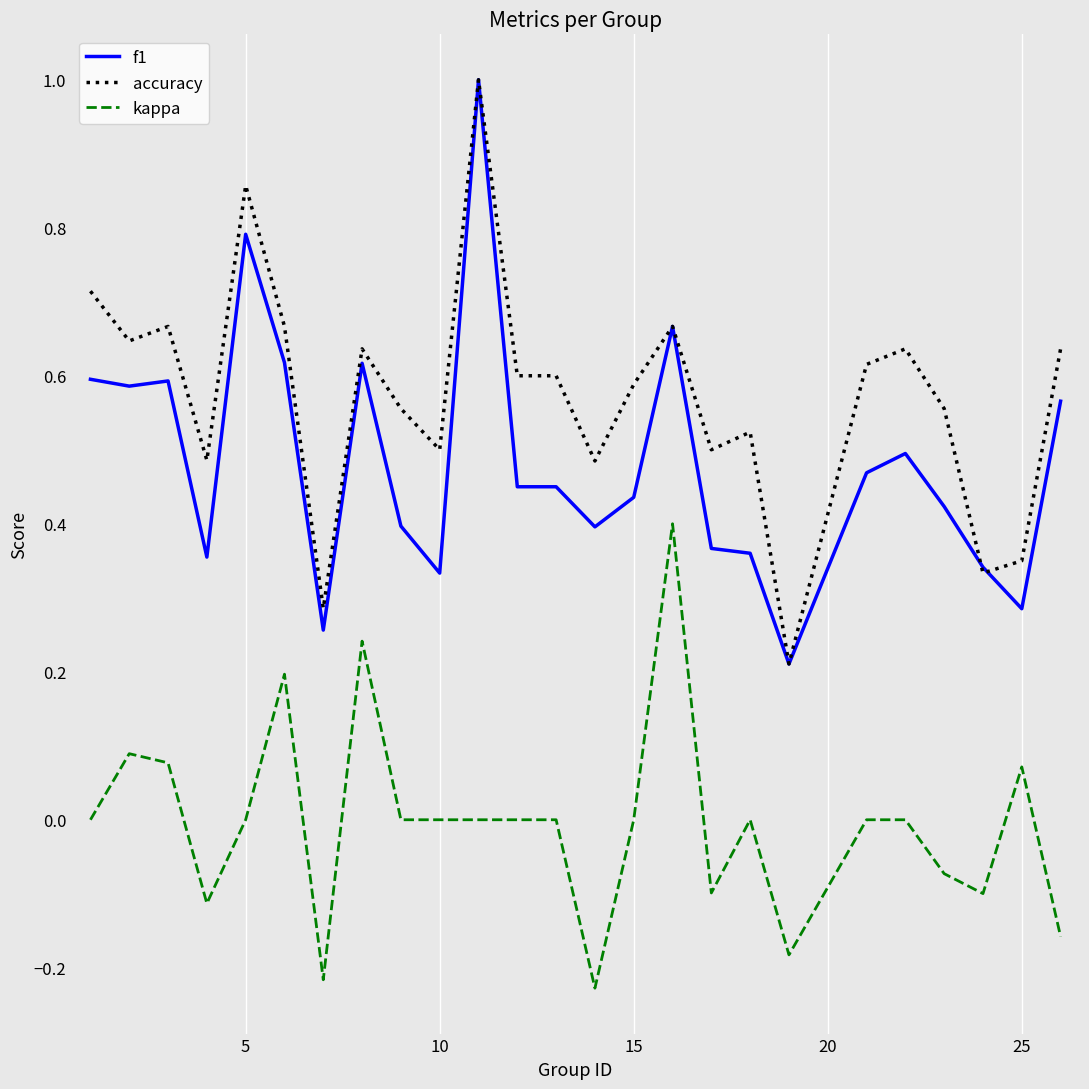

How many kappa values are between 0 and 1?

17